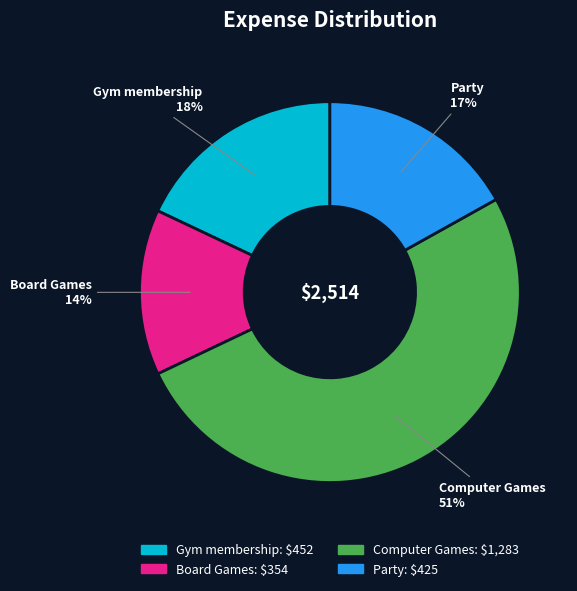

Does Gym membership account for over 50% of the chart?

No